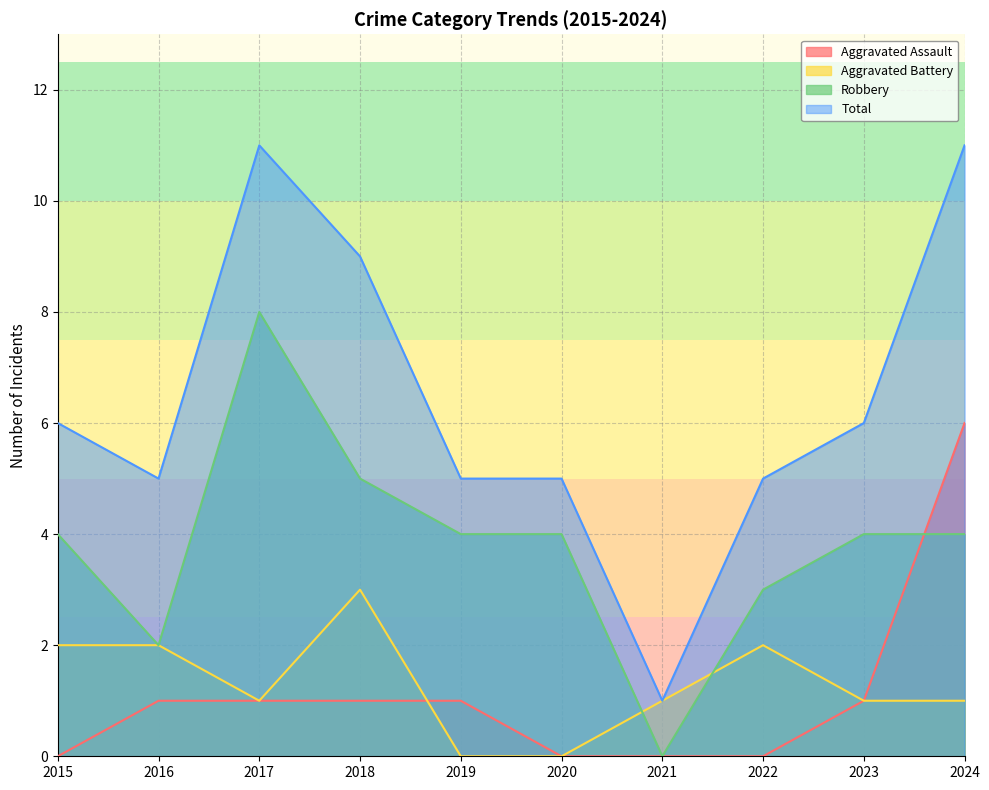

What is the value of the Aggravated Assault point at the 3rd from the left?

1